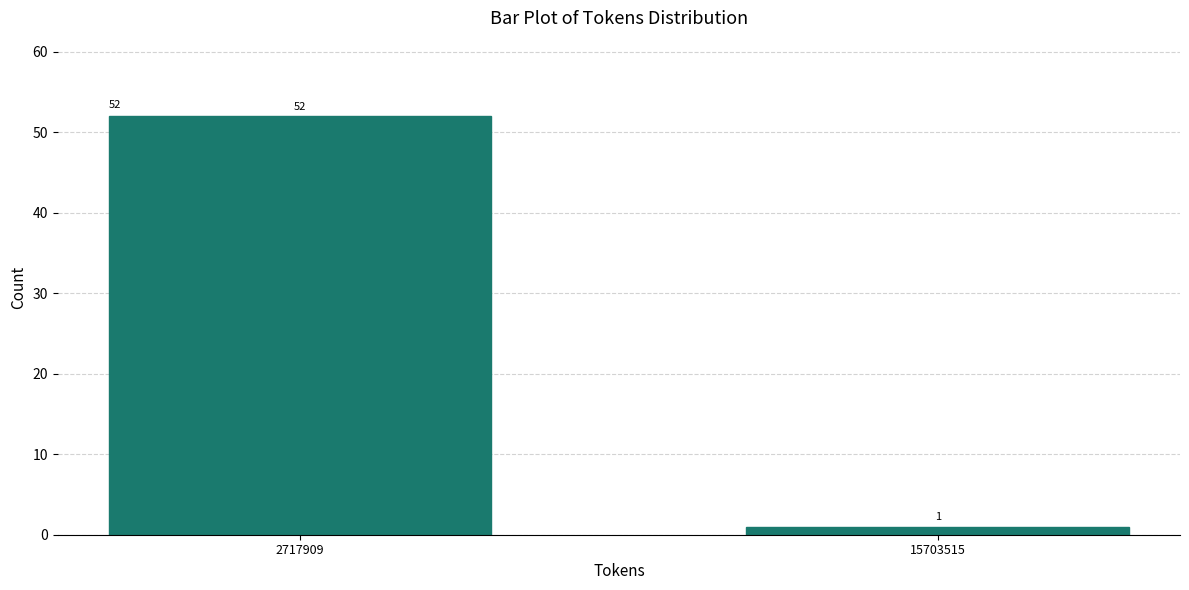

Reading left to right, transcribe all the data shown in this chart.

52	1